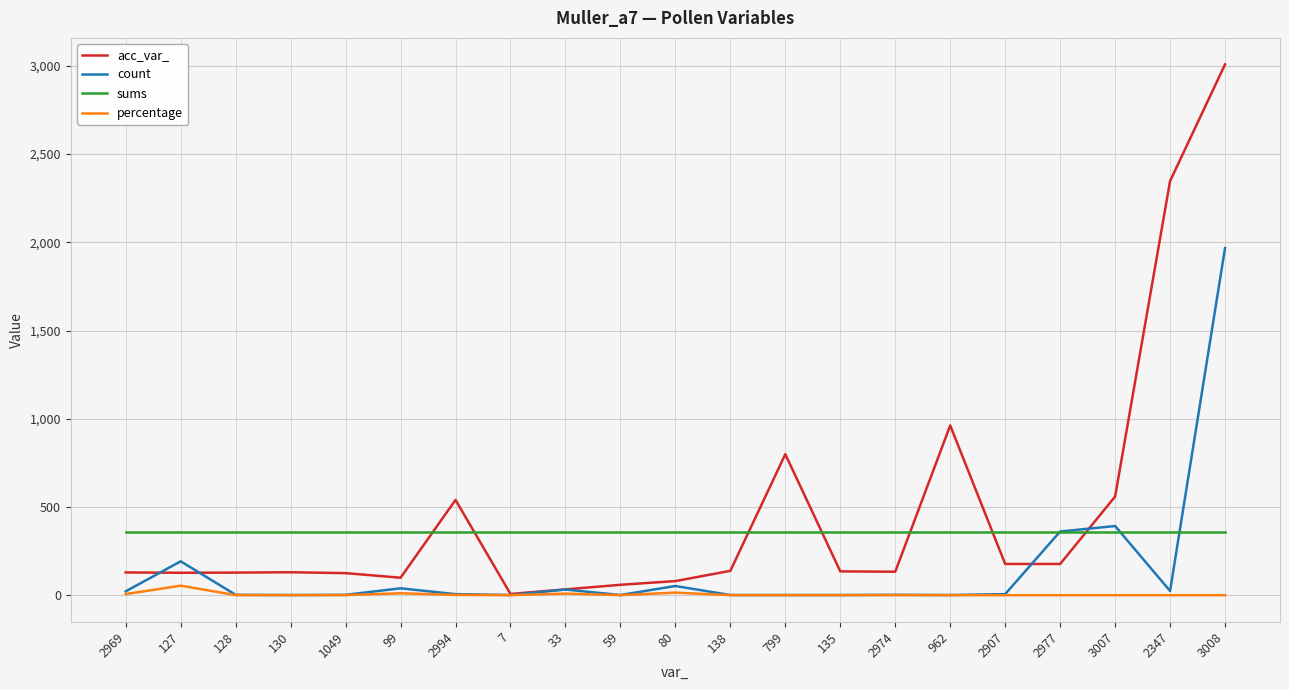

True or false: sums has a value of 136.9 at 2994.

False